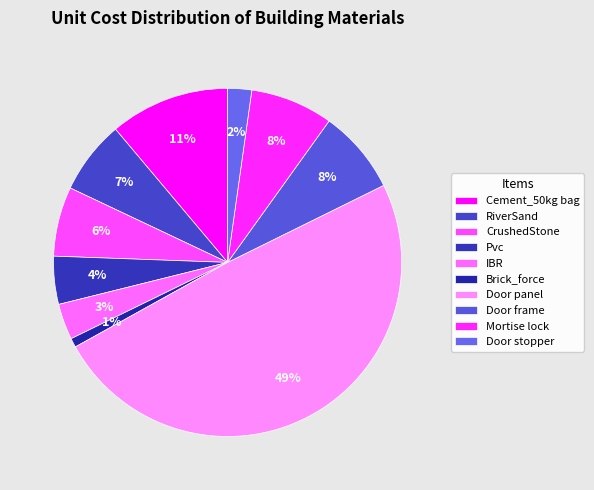

Count the number of slices in the pie.

10